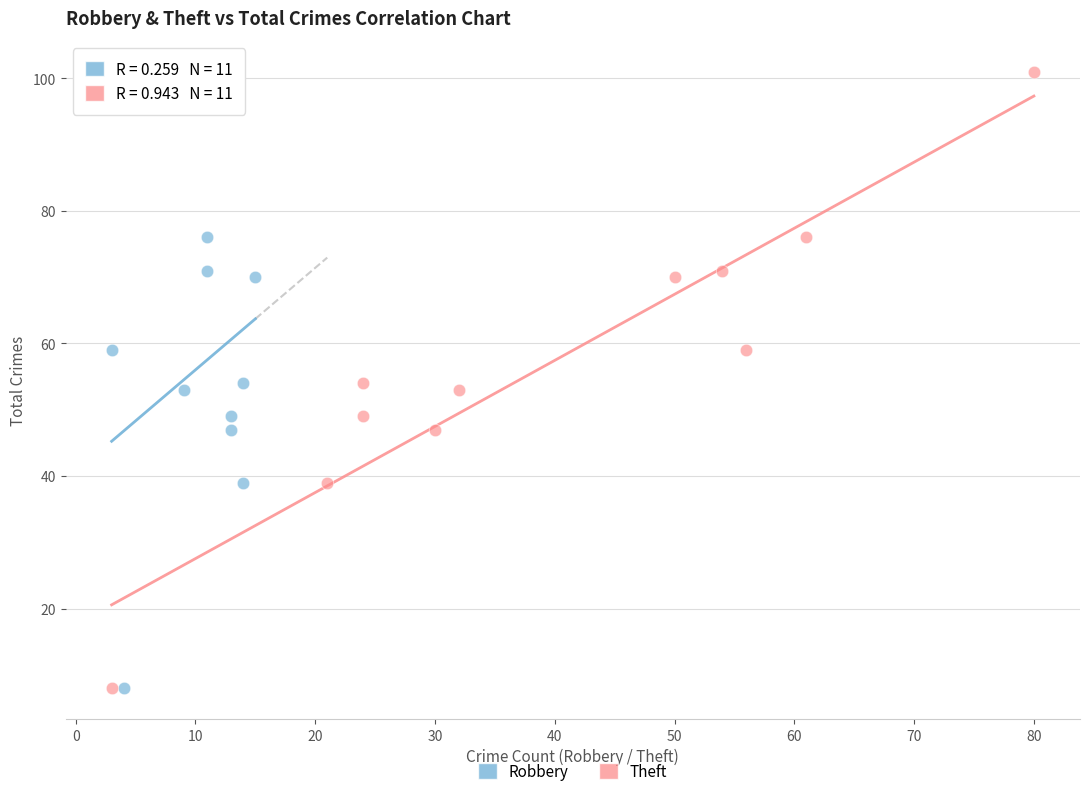

What are all the series names shown in the legend?

Robbery, Theft